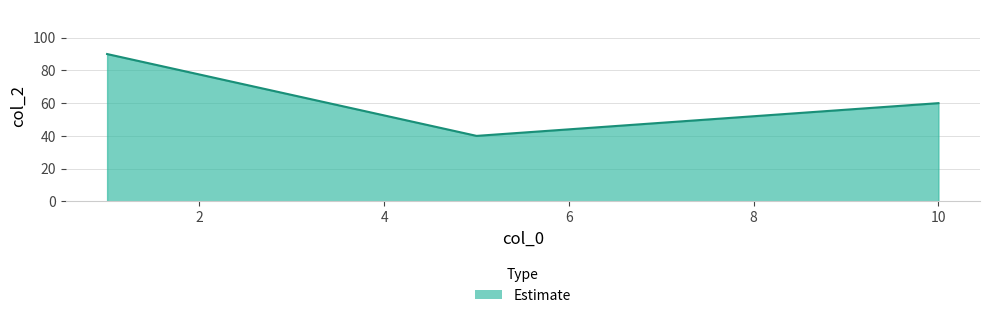

What is the maximum value shown in the chart?

90